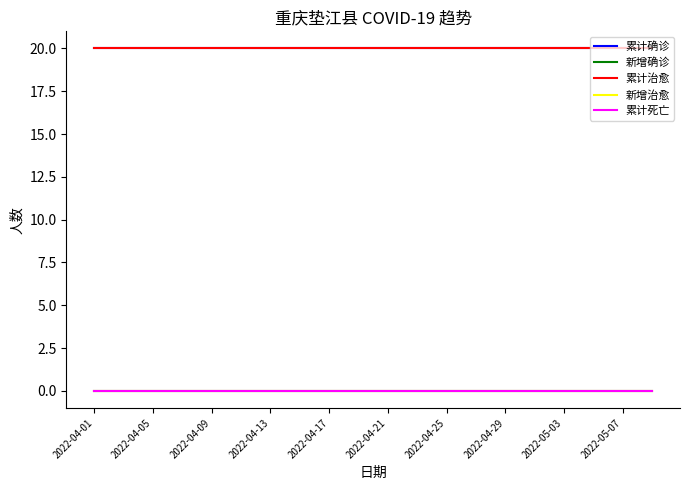

Does the chart have visible grid lines?

No